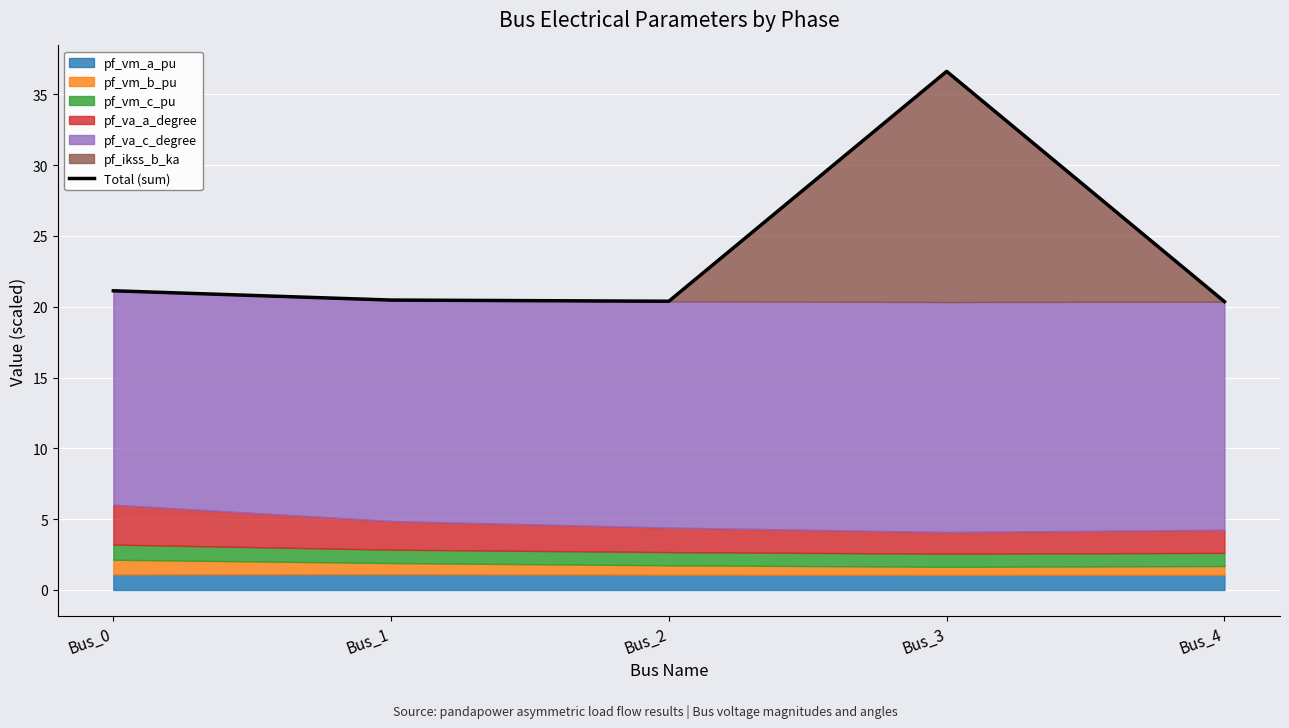

The chart shows a value of 4.4 at Bus_1. True or false?

False